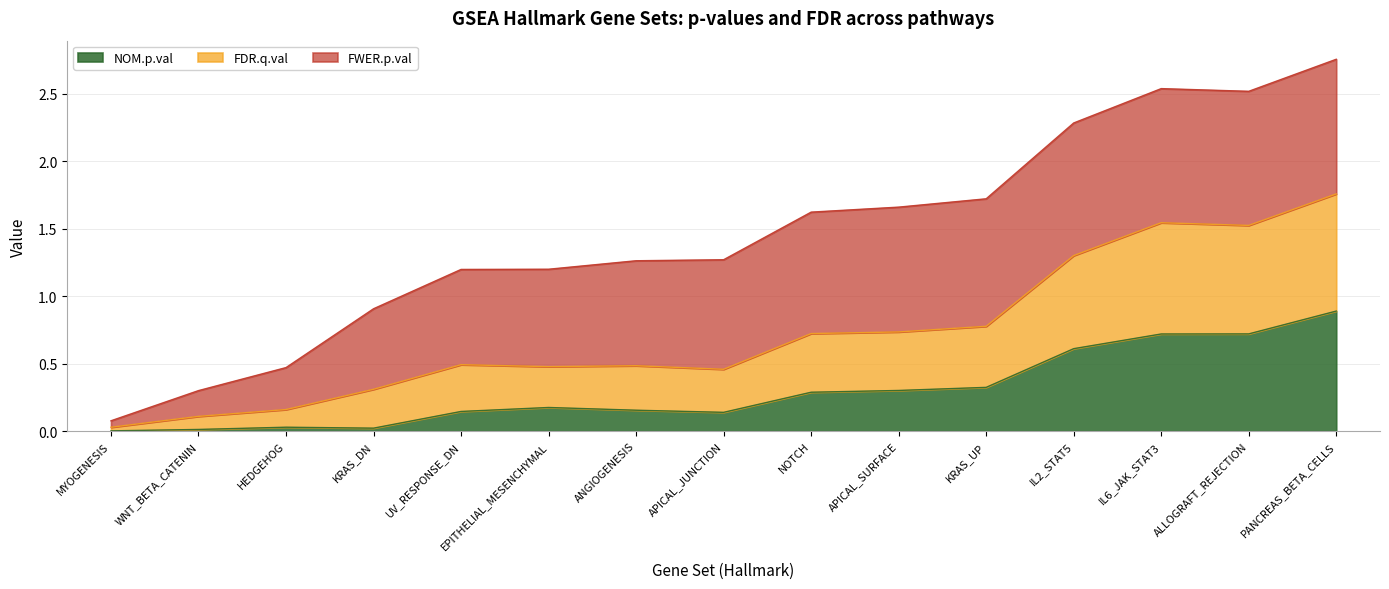

At which category is the sum across all series the highest?

PANCREAS_BETA_CELLS